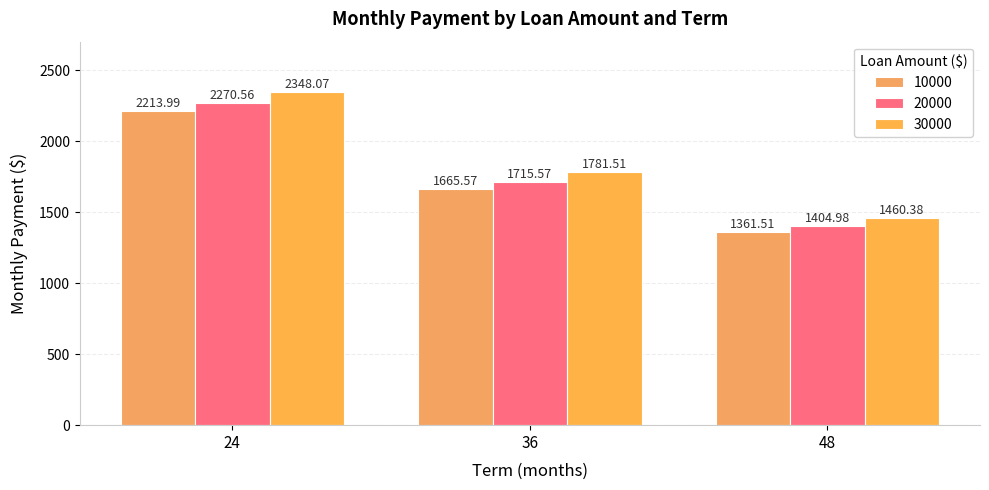

List the labels in order of 10000 value, largest first.

24, 36, 48